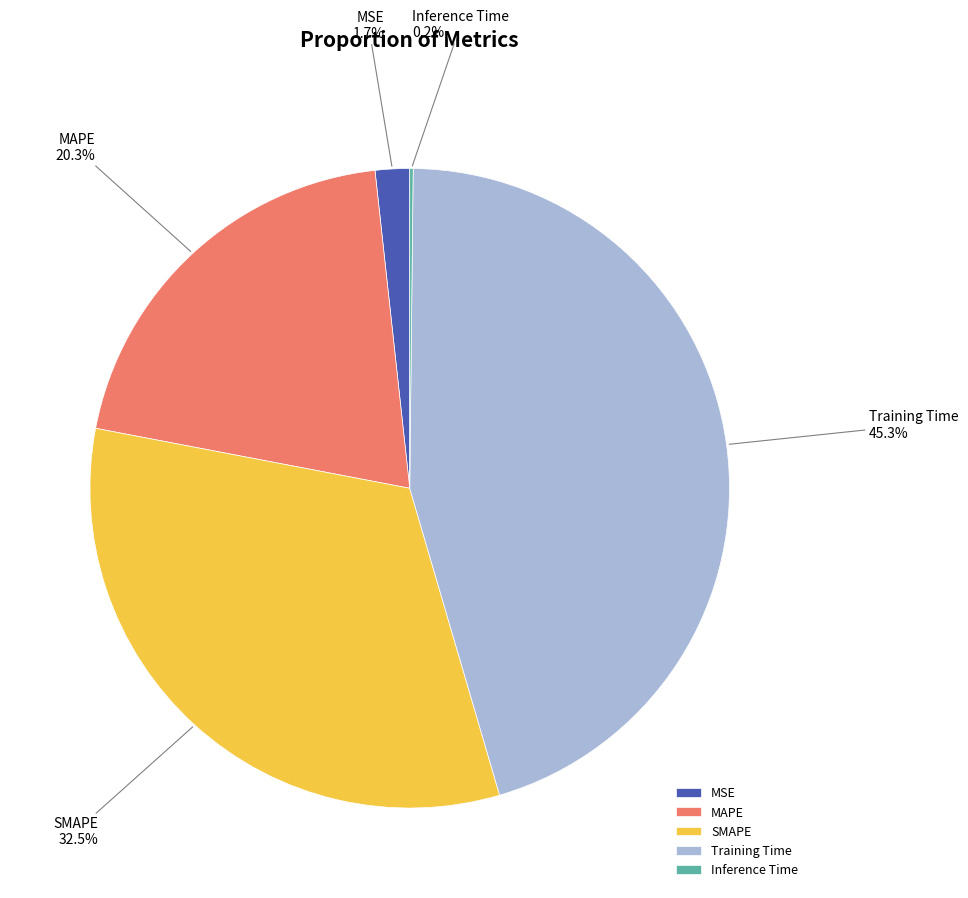

Do MAPE and Training Time together represent more than half of the pie?

Yes